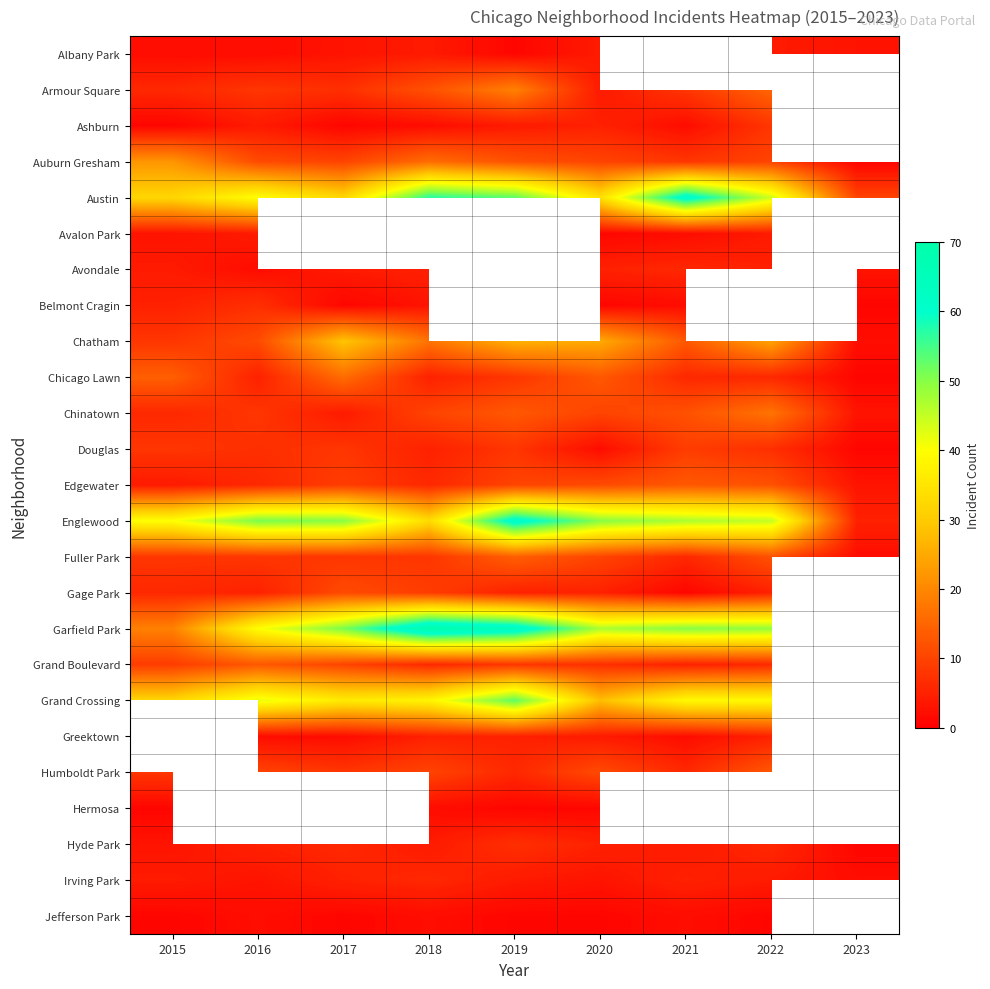

How many distinct data groups are displayed?

25